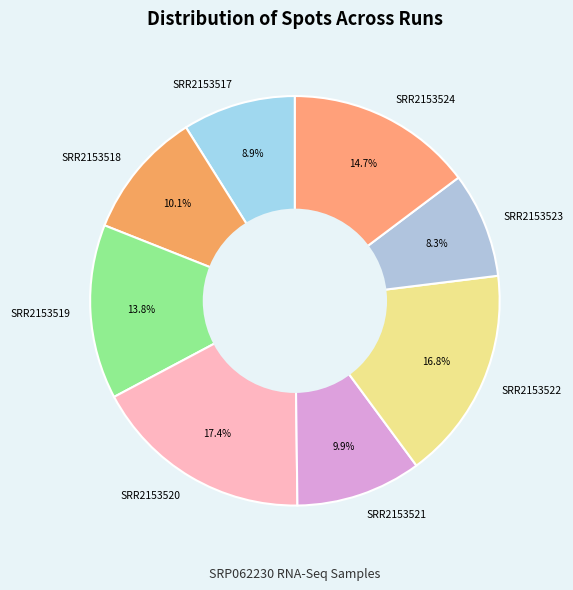

Combined, do SRR2153518 and SRR2153524 account for over 50%?

No